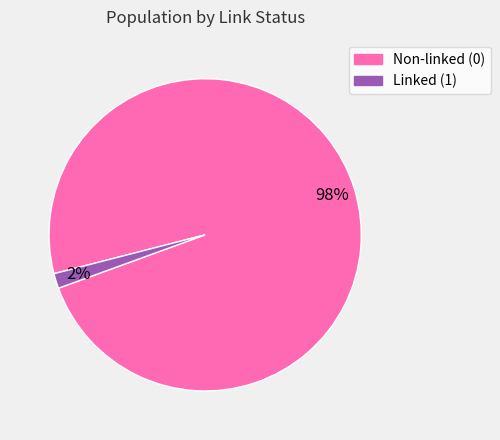

Is there any slice that represents more than half of the pie?

Yes